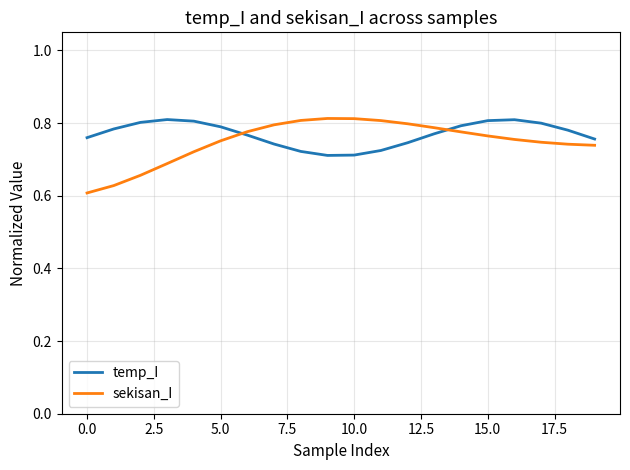

What is the difference between the second highest and second lowest values in the temp_I series?

0.1